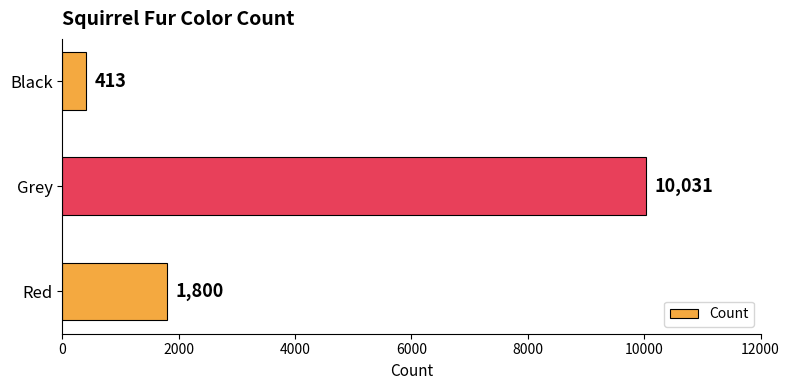

Rank the categories by value from highest to lowest.

Grey, Red, Black